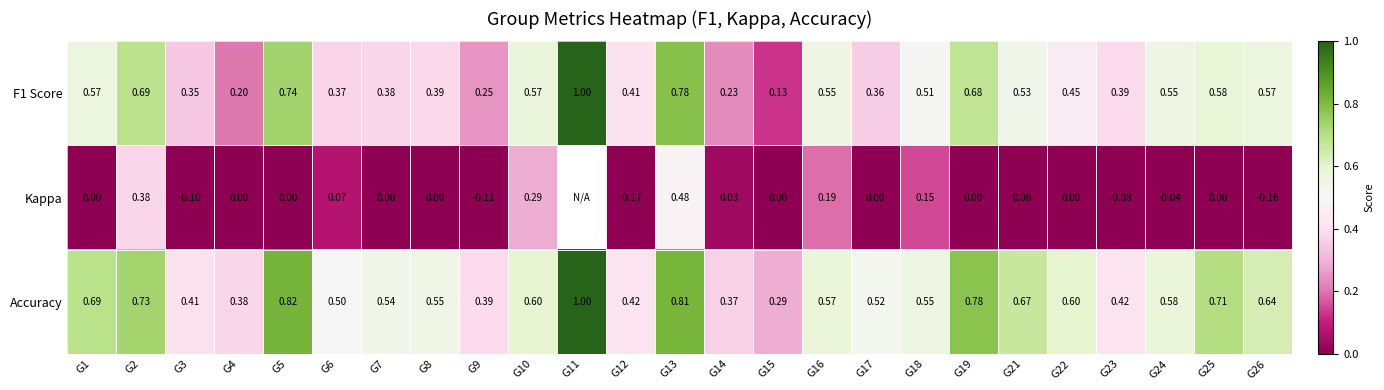

Which series changed the most between G1 and G26?

Kappa